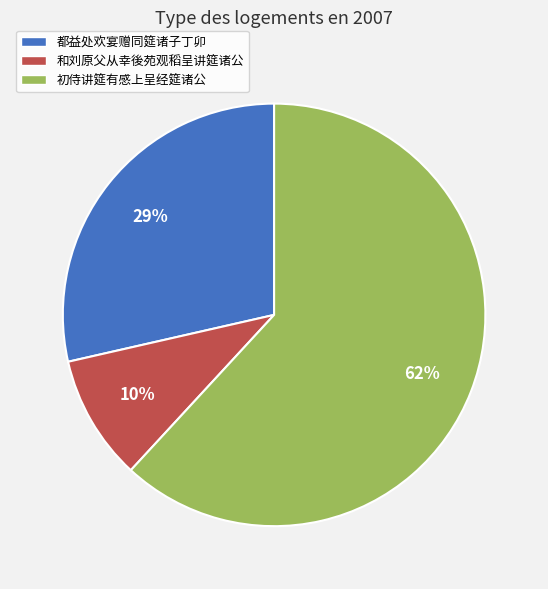

Which has a higher value, 和刘原父从幸後苑观稻呈讲筵诸公 or 初侍讲筵有感上呈经筵诸公?

初侍讲筵有感上呈经筵诸公